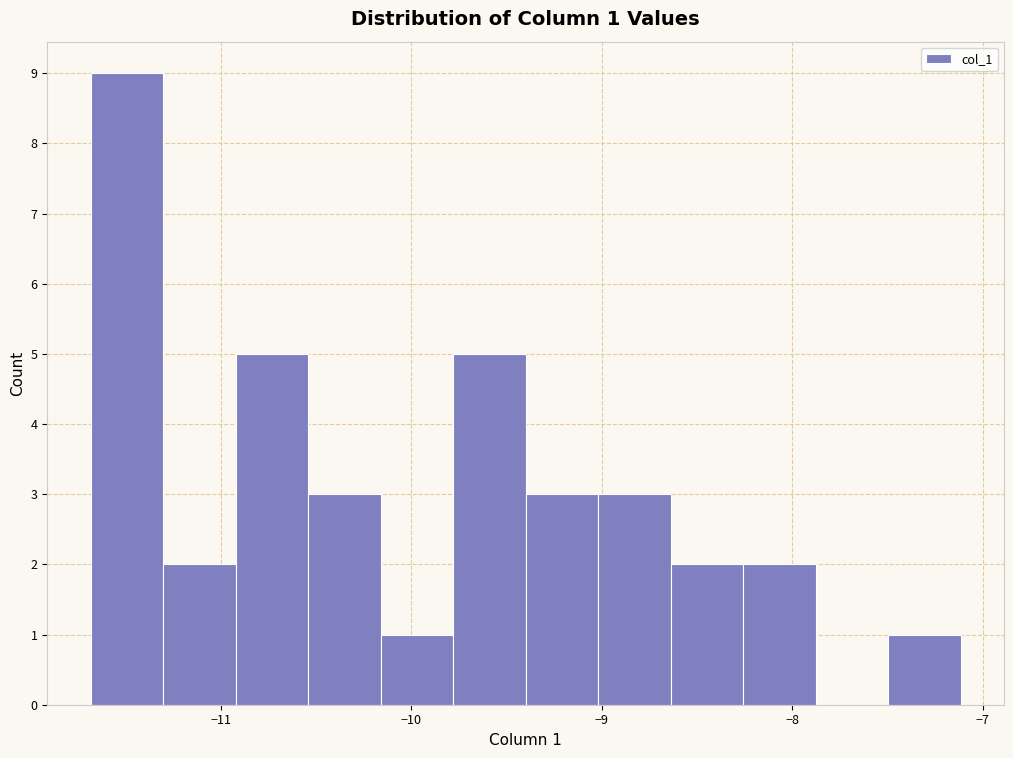

Around what value on the x-axis is the tallest bar? Give the approximate position of its centre, as read against the axis.

-11.5